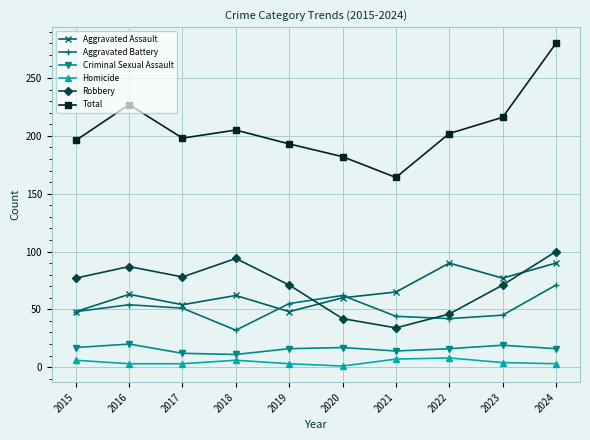

What is the value of the Criminal Sexual Assault point at the 2nd from the left?

20